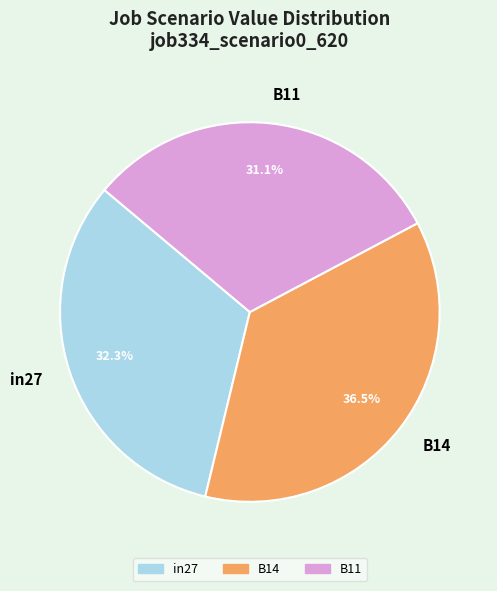

Count the number of slices in the pie.

3